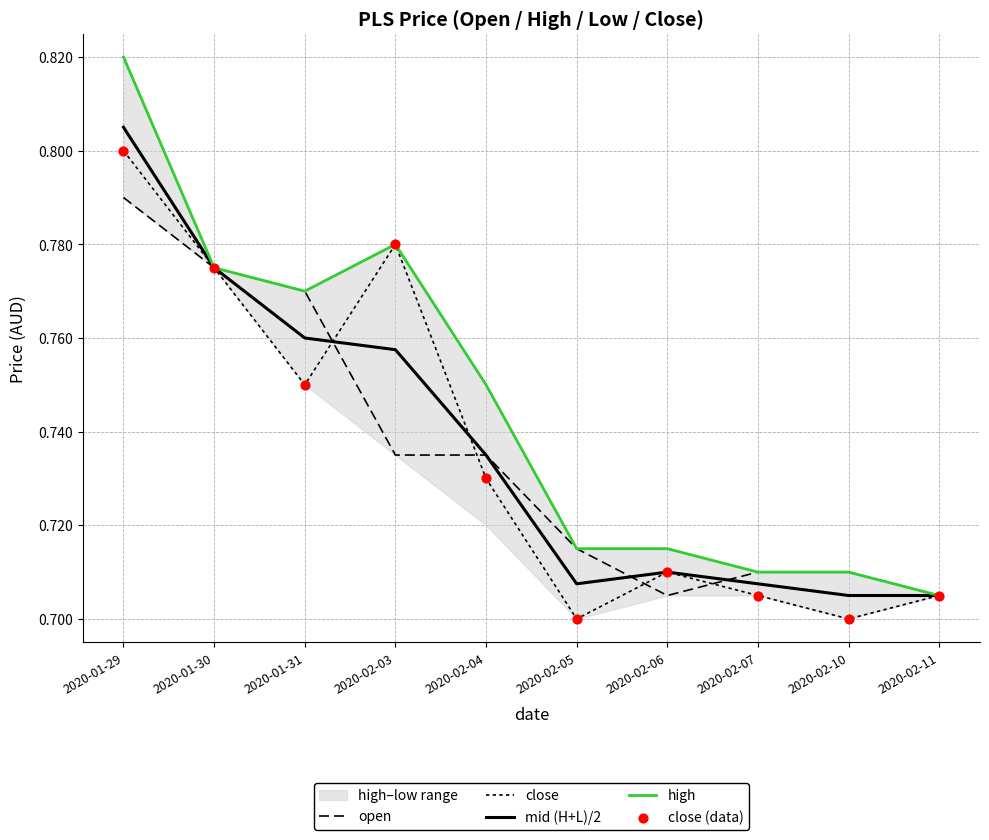

Is the value of mid (H+L)/2 at 2020-02-05 greater than the value of open at 2020-02-07?

No